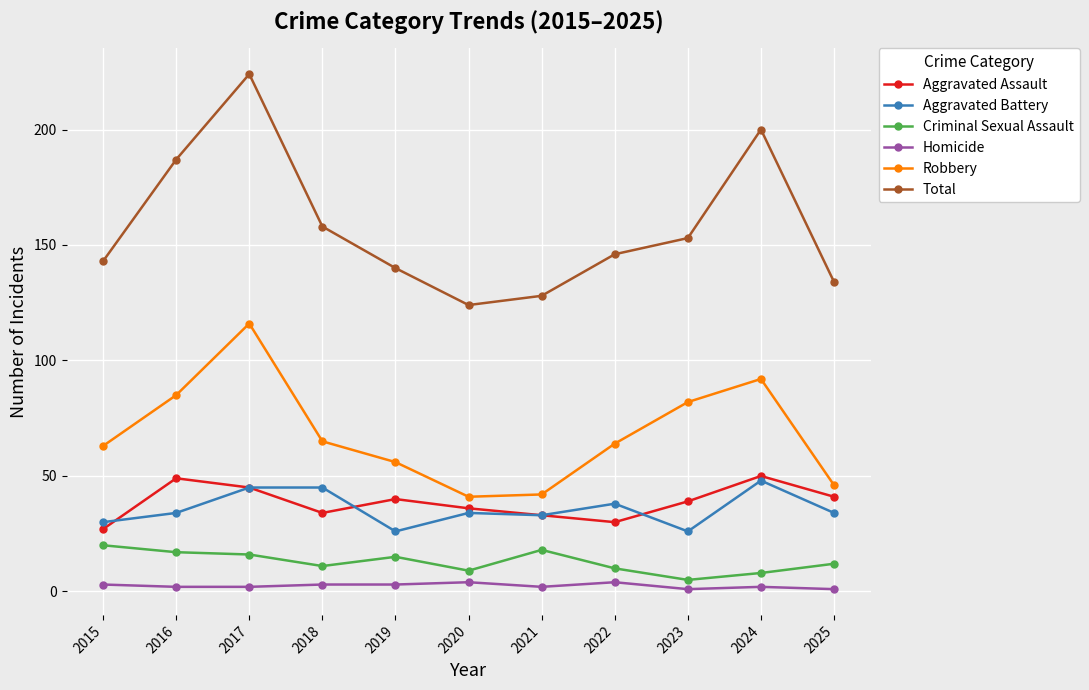

True or false: Aggravated Assault has more than 2 points higher than both neighbors.

True